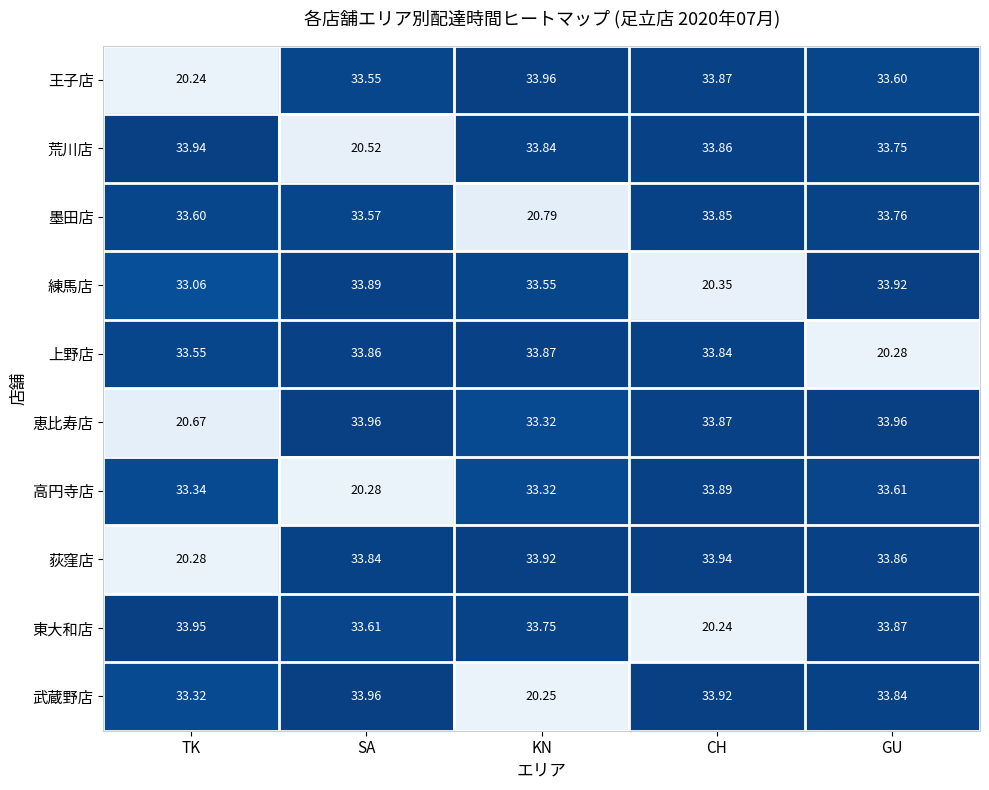

Where is 荻窪店 nearest to the value 27?

TK